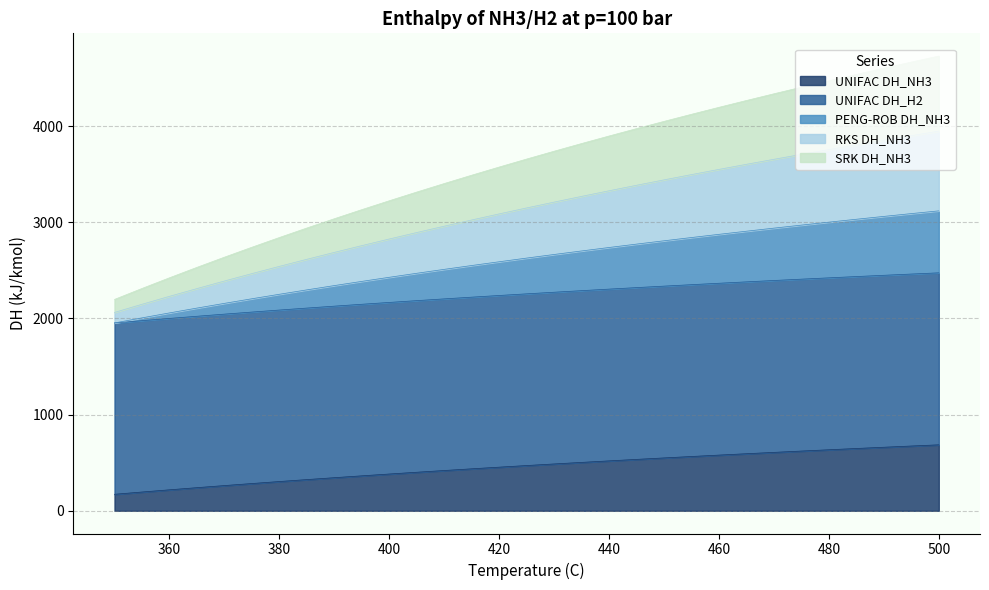

Which has a higher value, 435 or 440?

440